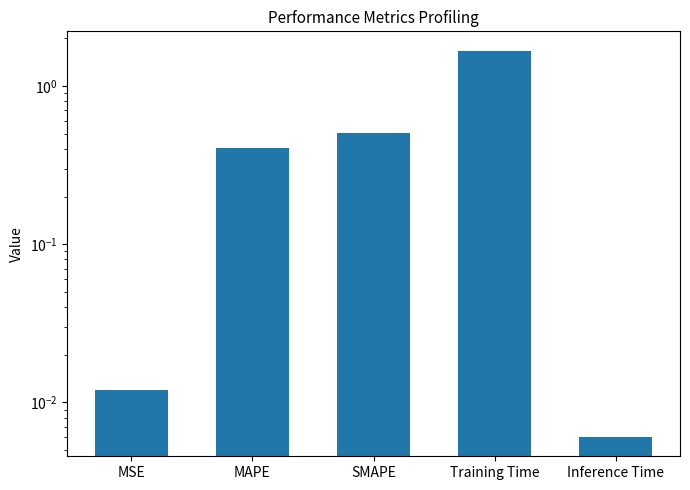

What is the maximum value shown in the chart?

1.7